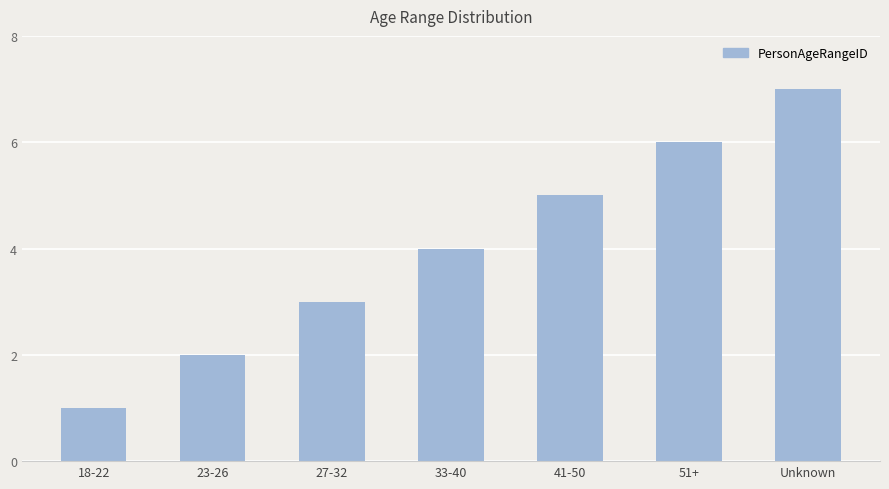

Approximately how many times larger is the value at 27-32 compared to 51+?

0.5